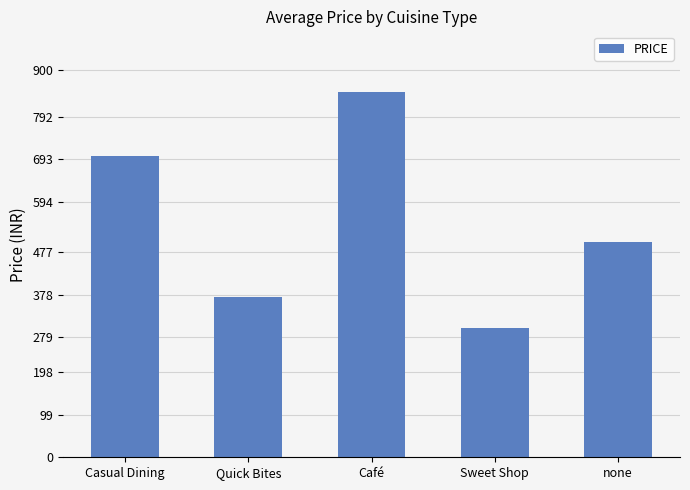

Are the bars horizontal?

No